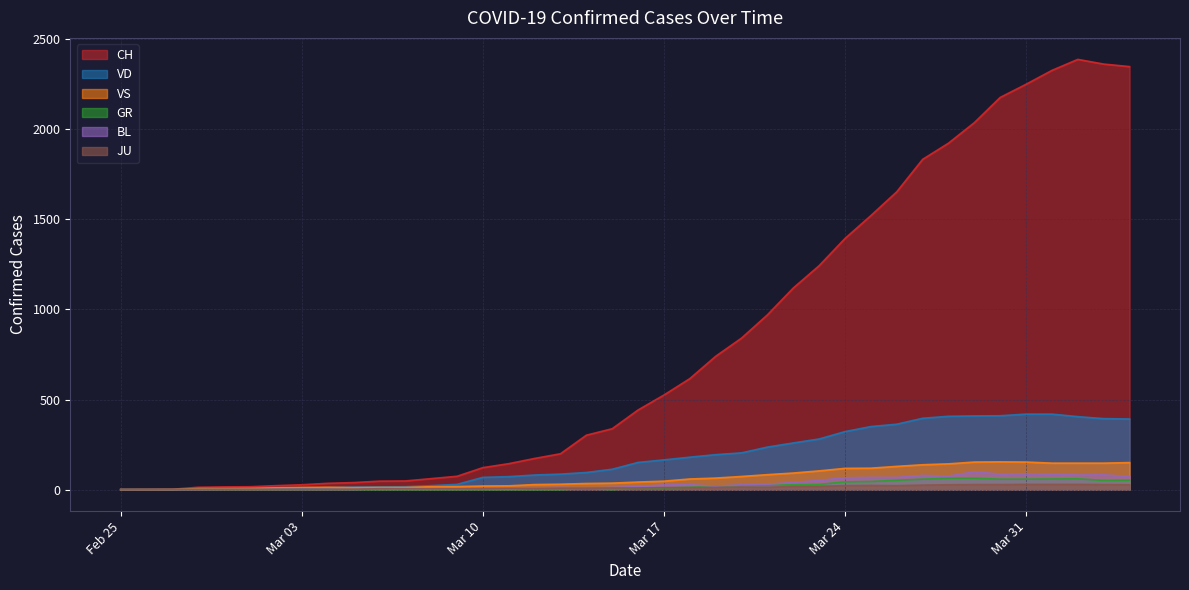

Is the value of CH at 2020-03-11 greater than the value of GR at 2020-02-26?

Yes